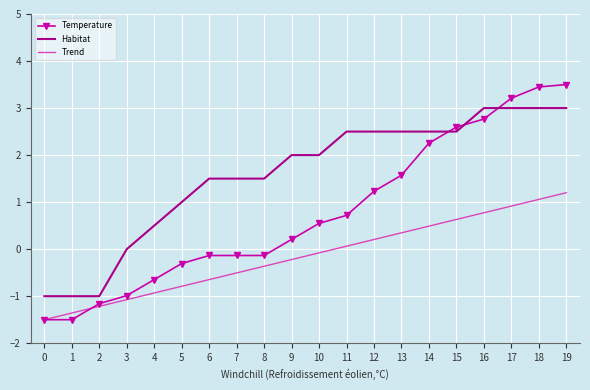

What are all the series names shown in the legend?

Temperature, Habitat, Trend